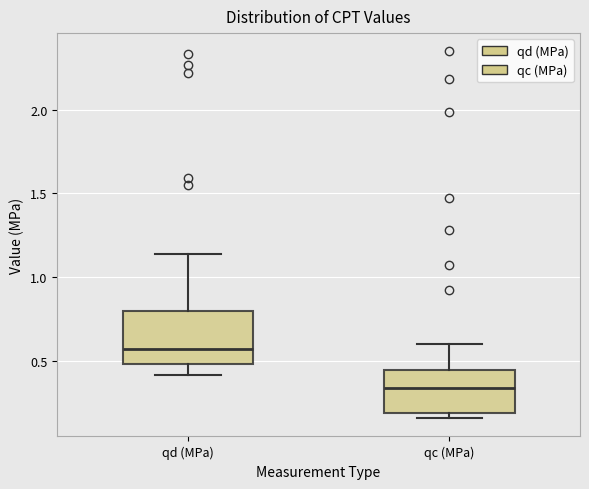

Which box has the lowest median line?

qc (MPa)